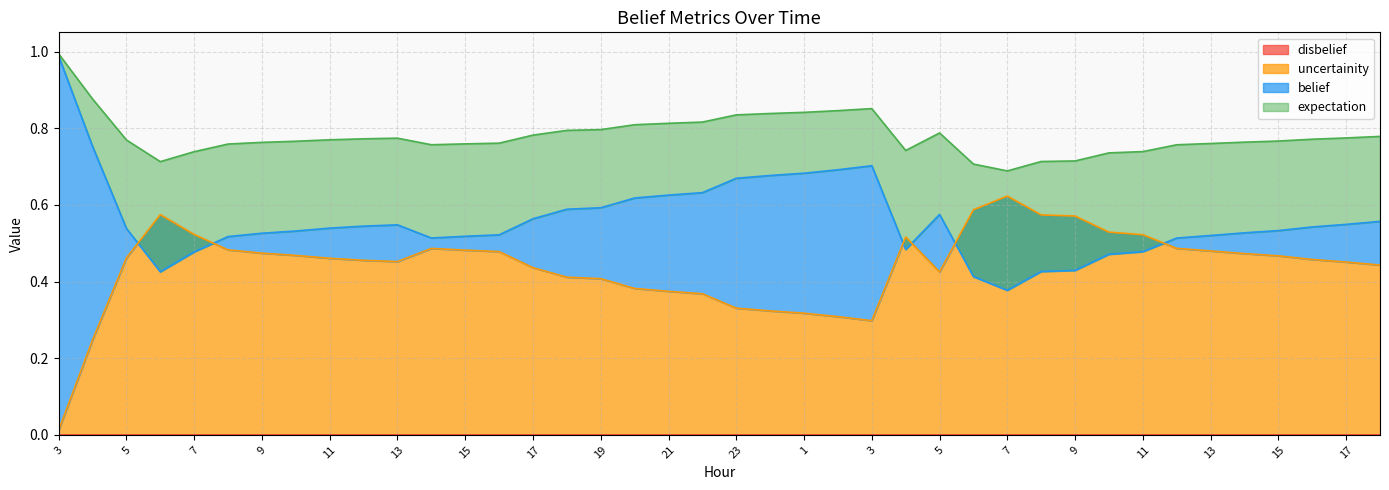

At which category is the sum across all series the highest?

3